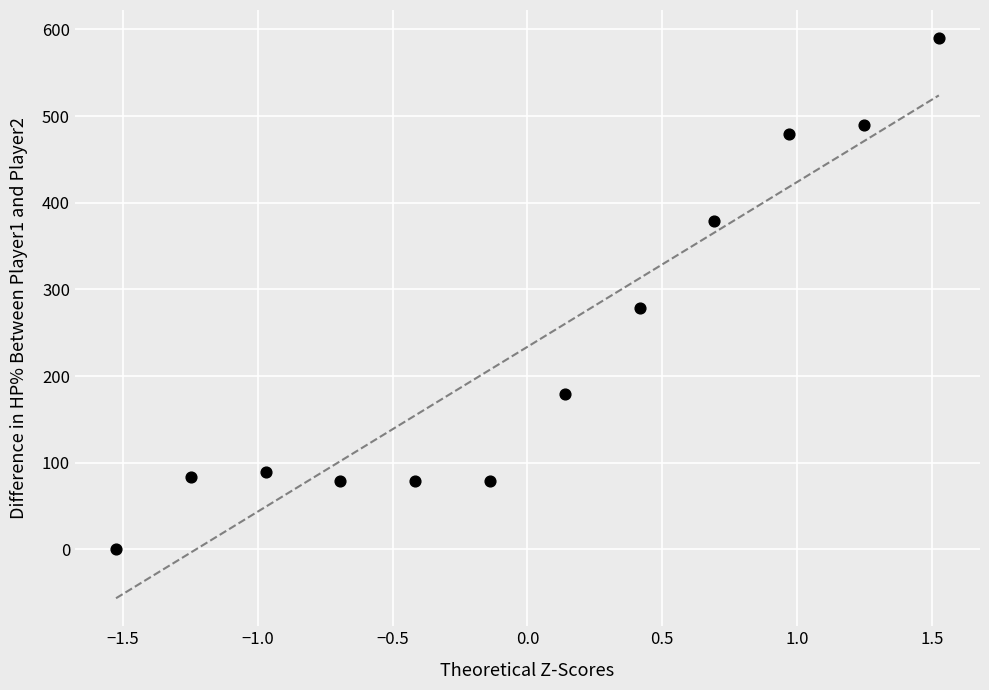

What is the range of Y values (max minus min)?

590